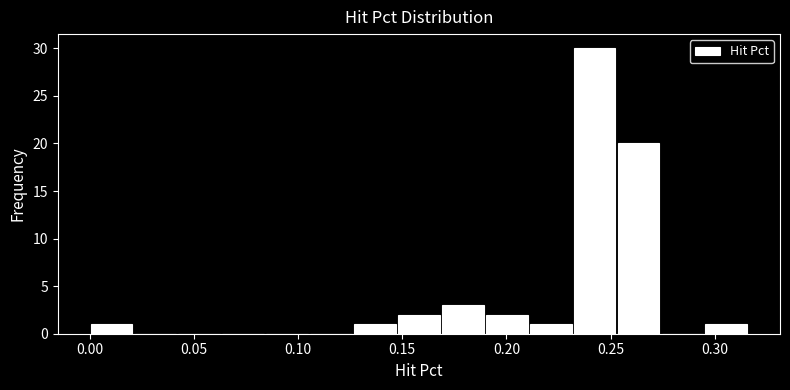

How tall is the bar that spans 0.000 to 0.020 on the x-axis? Neither the bar edges nor the heights are printed on the chart, so give them approximately, as read against the axes.

1